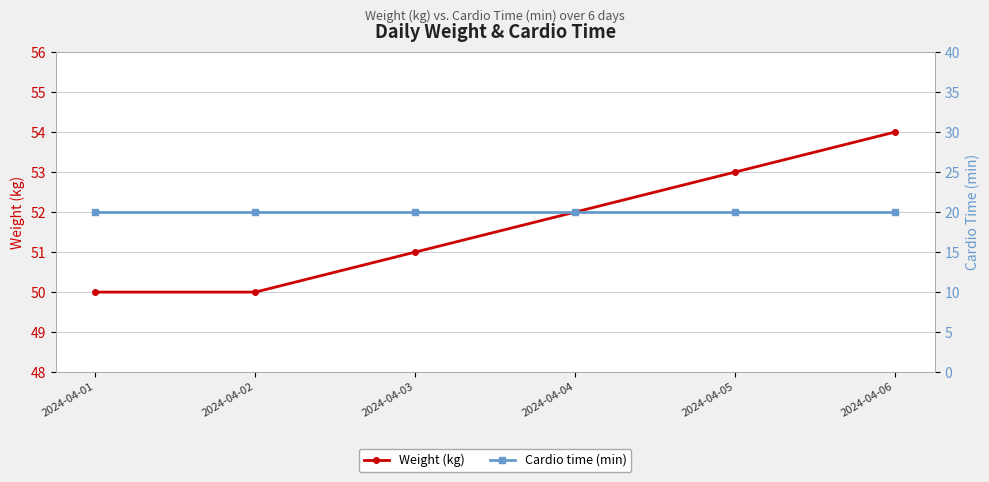

Which series changed the most between 2024-04-05 and 2024-04-06?

Weight (kg)